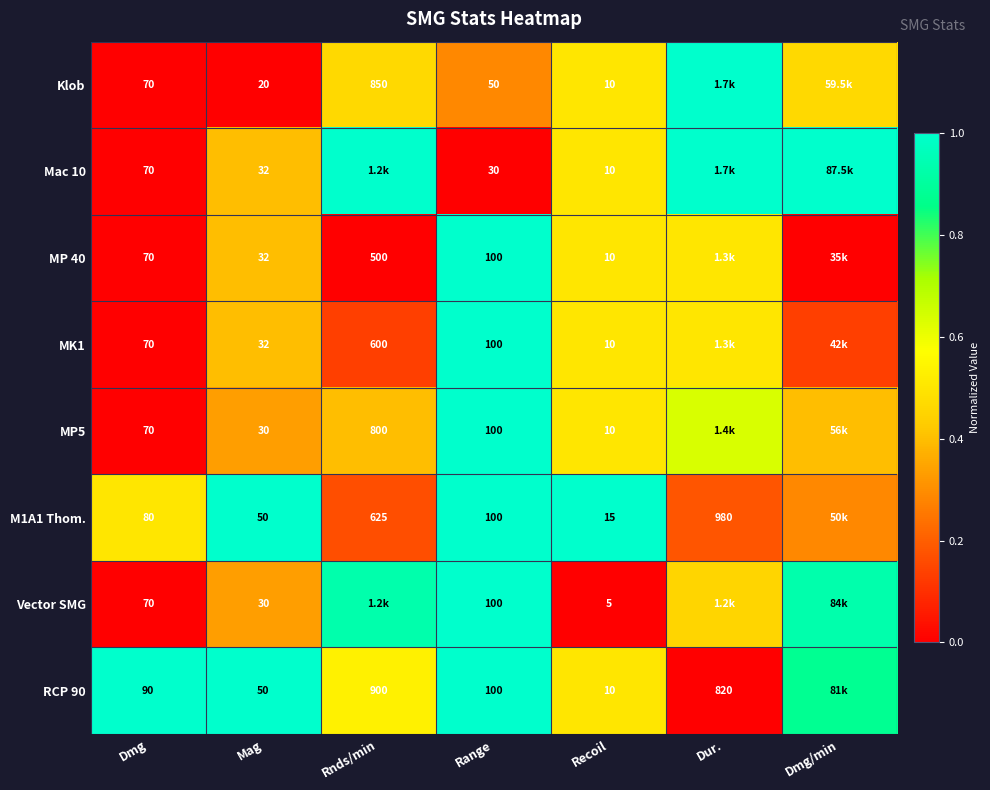

The value of Klob at Mag is 0.5. True or false?

False